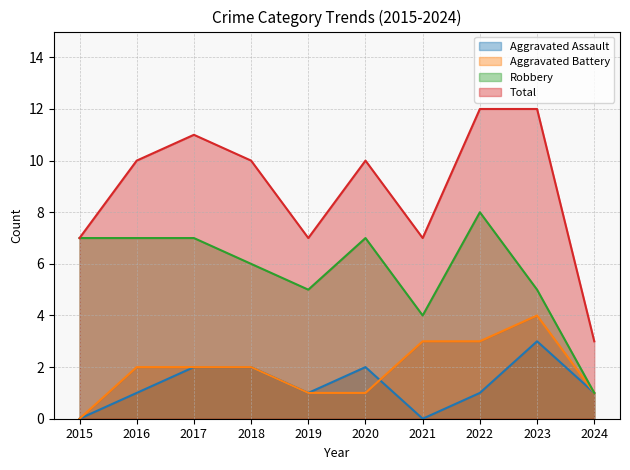

Which category has the lowest value across all series?

2015